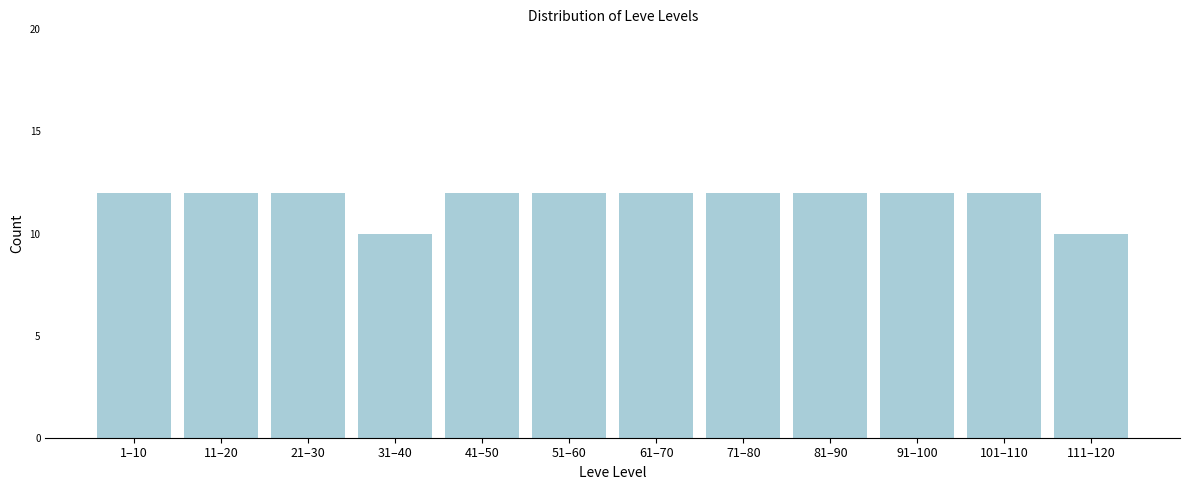

Reading right to left, extract all data points from this chart.

10	12	12	12	12	12	12	12	10	12	12	12